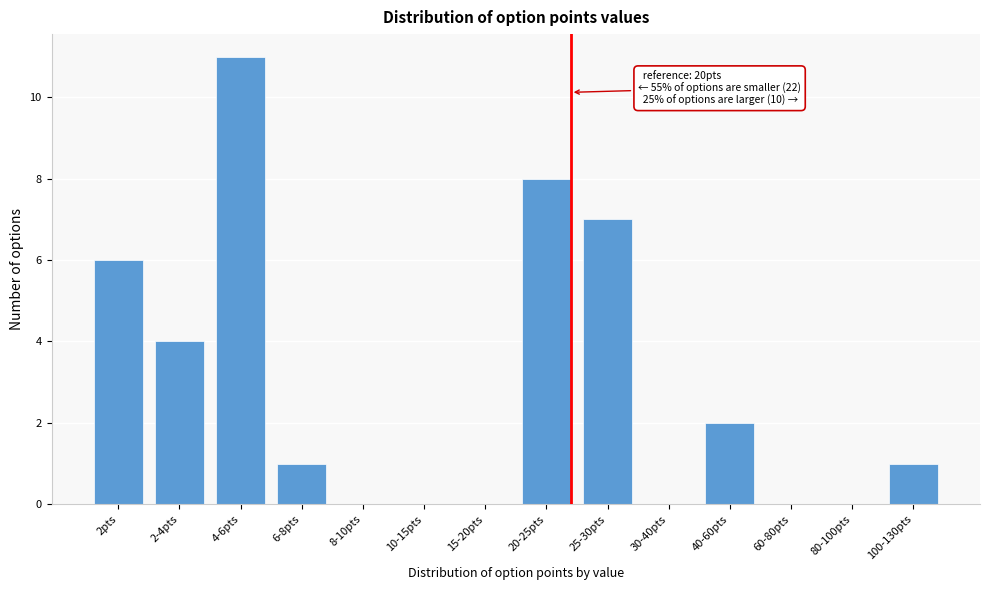

Reading right to left, extract all data points from this chart.

100-130pts=1	80-100pts=0	60-80pts=0	40-60pts=2	30-40pts=0	25-30pts=7	20-25pts=8	15-20pts=0	10-15pts=0	8-10pts=0	6-8pts=1	4-6pts=11	2-4pts=4	2pts=6